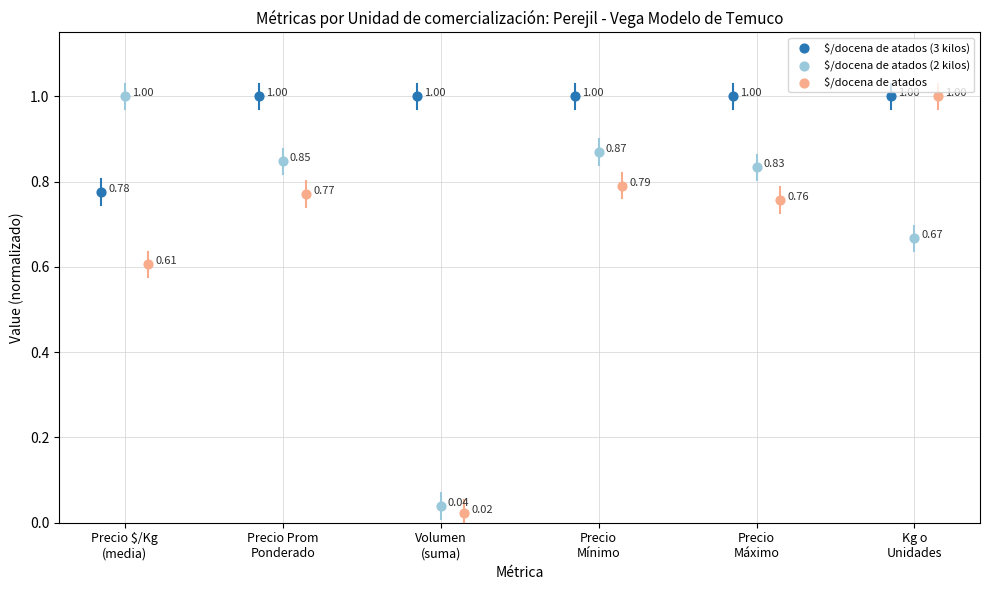

What are all the series names shown in the legend?

$/docena de atados (3 kilos), $/docena de atados (2 kilos), $/docena de atados